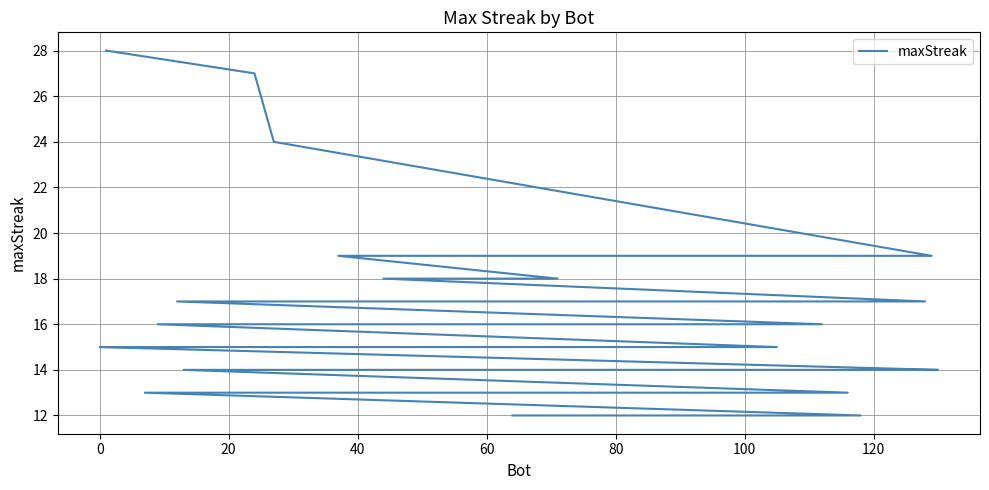

Reading right to left, what are all the values shown in this chart?

12	12	12	12	13	13	13	13	14	14	14	14	14	14	14	14	15	15	15	15	15	15	15	16	16	16	16	16	17	17	17	17	18	18	19	19	19	24	27	28